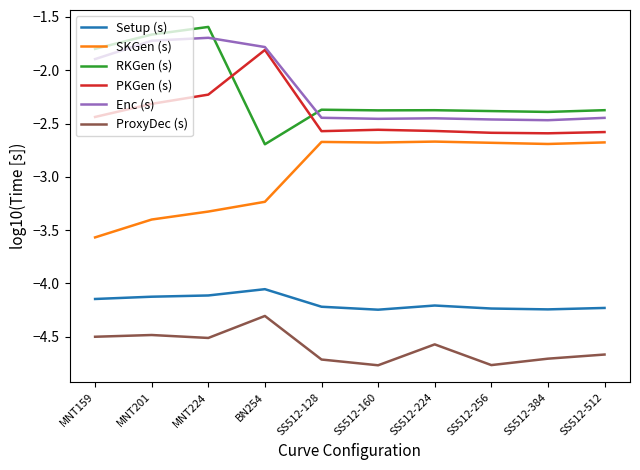

True or false: Setup (s) has a value of -4.2 at SS512-384.

True